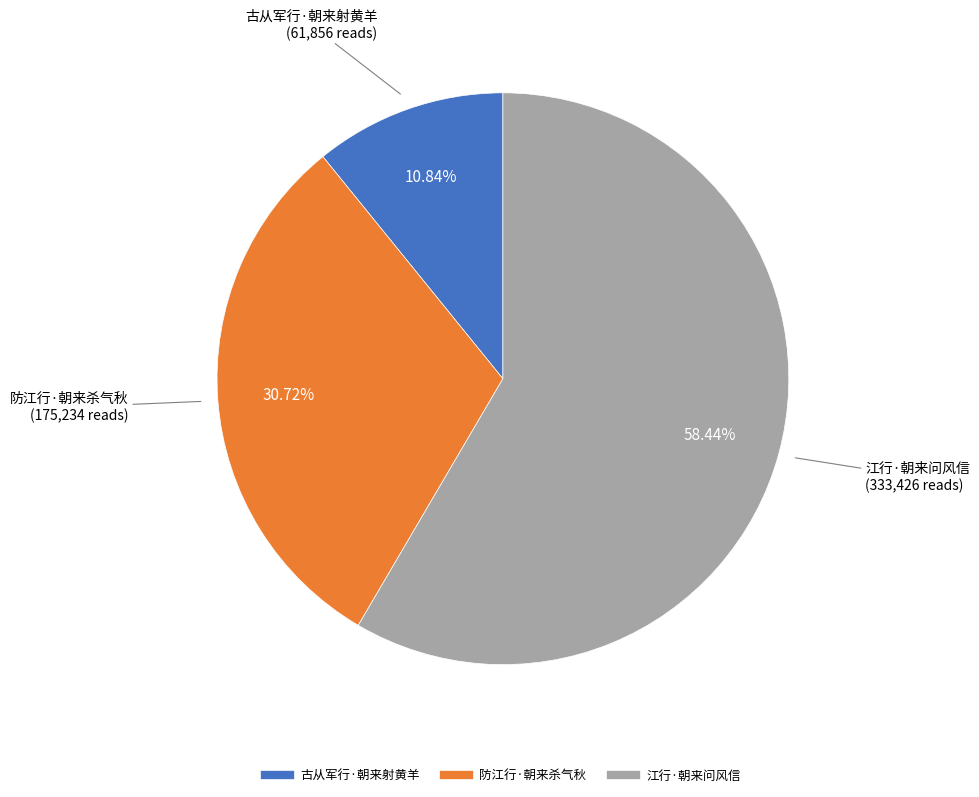

How many segments does this pie chart have?

3